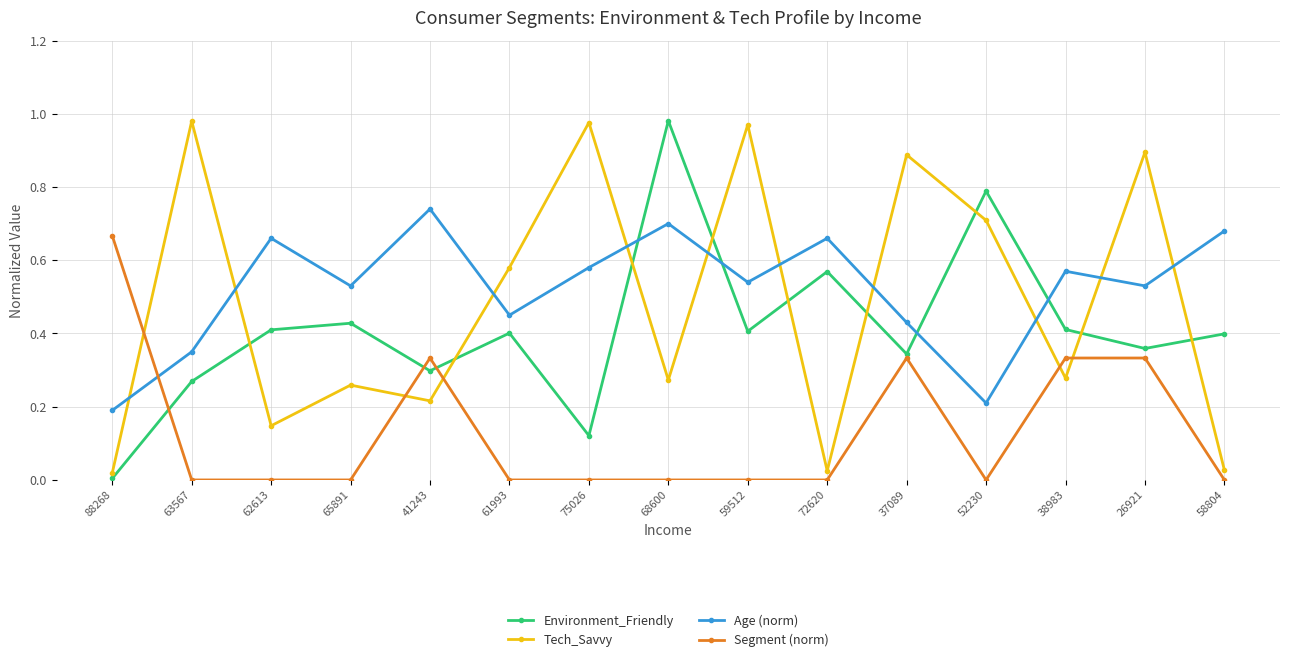

Which series changed the most between 75026 and 59512?

Environment_Friendly